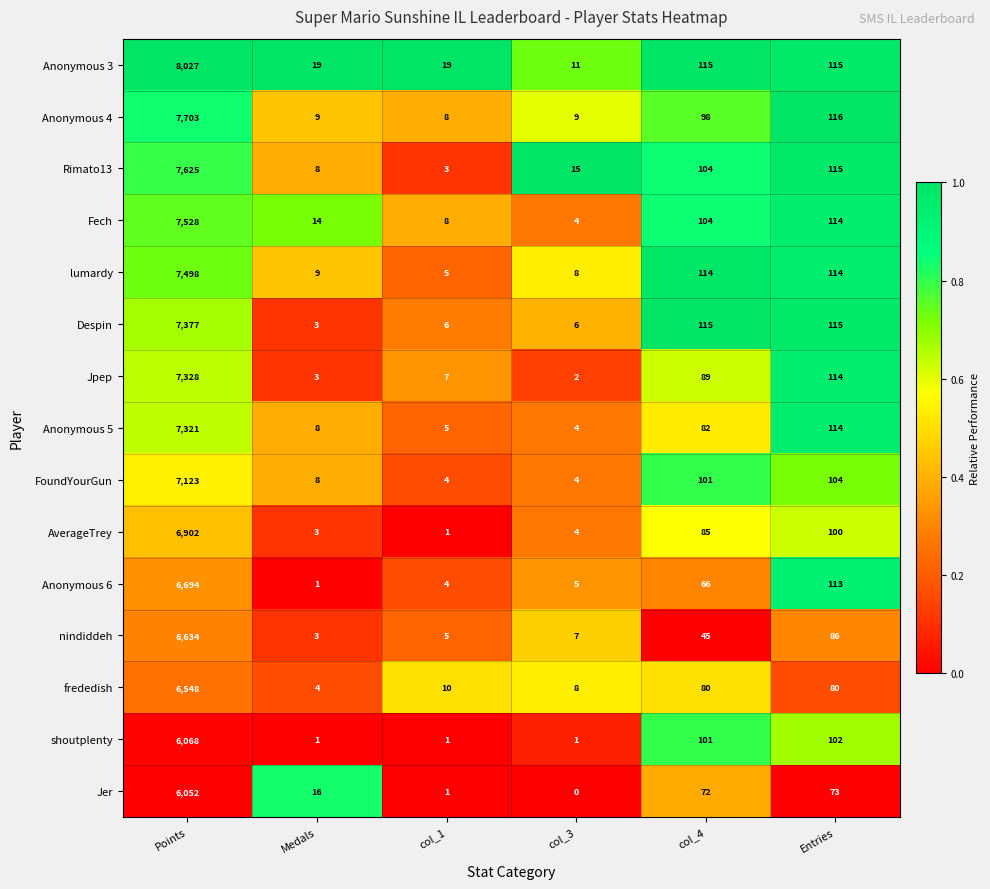

What is the maximum value shown in the chart?

8027